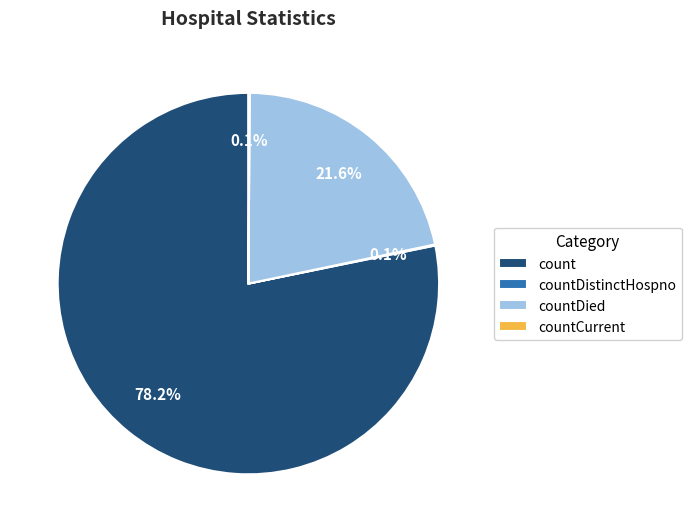

True or false: countDied accounts for 22% of the total.

True